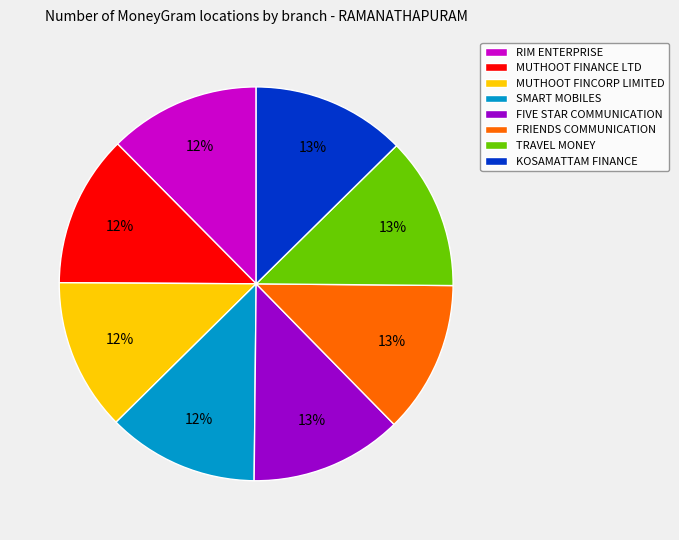

To the nearest percent, what is the combined percentage of KOSAMATTAM FINANCE and RIM ENTERPRISE?

25%